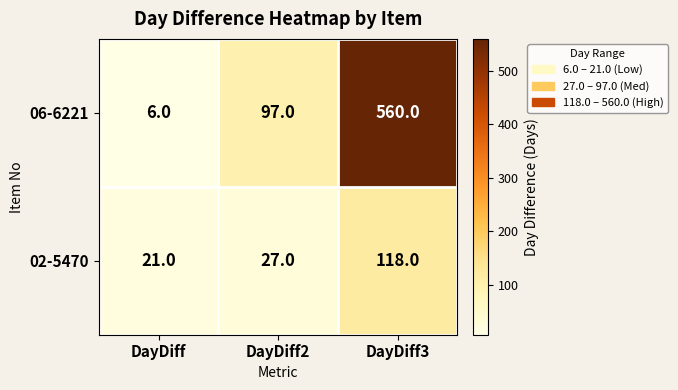

The 06-6221 series shows 6 at DayDiff. True or false?

True